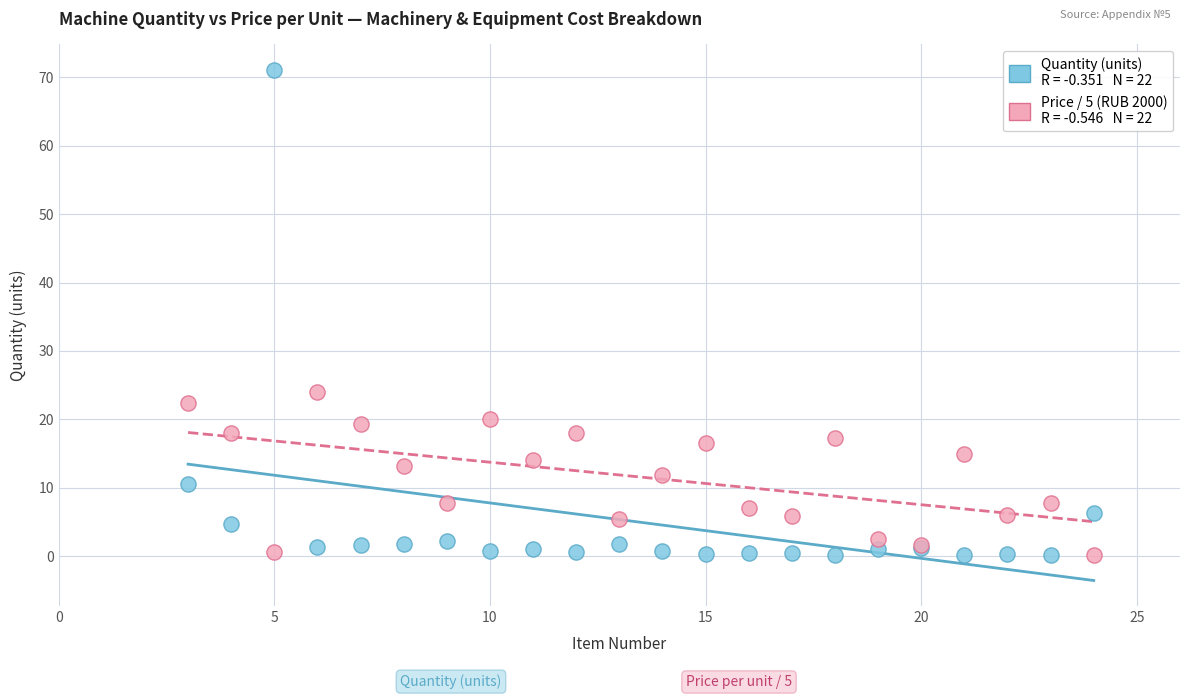

Across all series, what Y value is closest to 35?

24.0